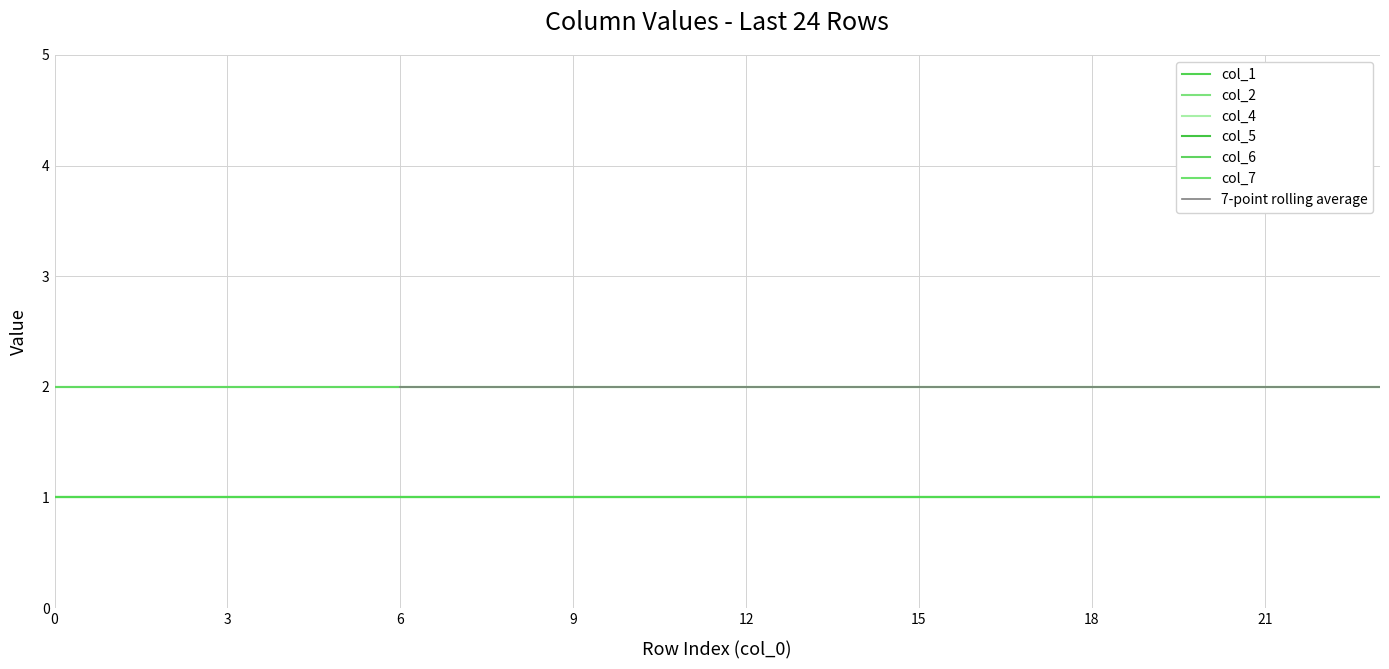

The value of col_2 at 19 is 1. True or false?

False